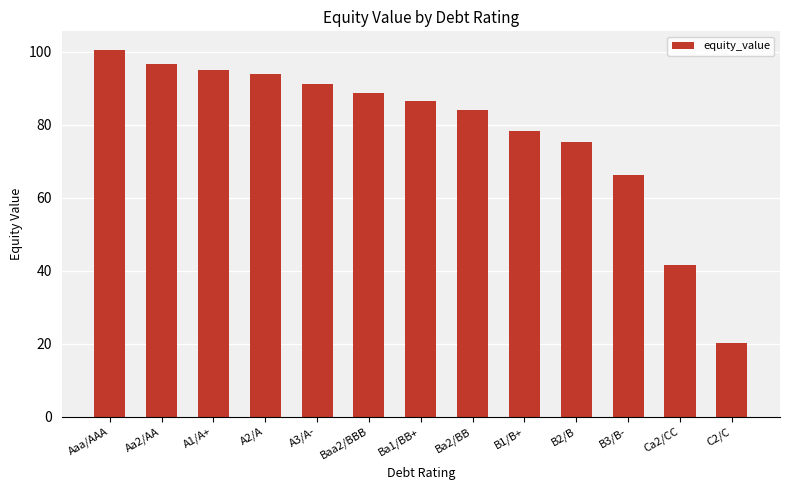

What is the change in value from A1/A+ to Ba2/BB?

-10.9